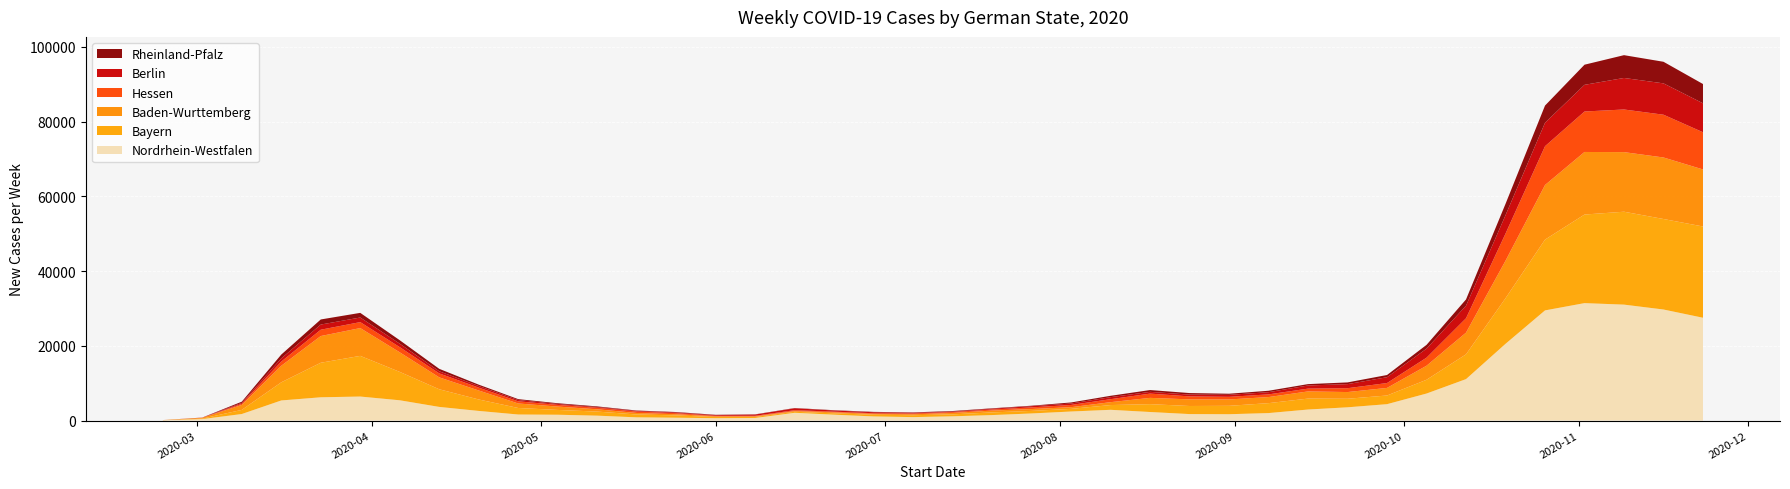

Reading left to right, transcribe all the data shown in this chart.

Nordrhein-Westfalen: 95	394	1749	5380	6229	6428	5428	3654	2578	1619	1561	1312	863	761	636	692	2083	1573	1108	925	1139	1470	1902	2424	2878	2289	1735	1699	2004	2954	3549	4389	7233	11096	20541	29481	31428	31027	29719	27514
Bayern: 9	132	1106	4854	9241	10884	7595	4720	3065	1747	1284	1091	765	621	311	269	268	365	460	505	524	715	683	704	1271	2101	2164	2247	2658	2928	2284	2321	3686	6629	12202	18942	23705	24861	24219	24424
Baden-Wurttemberg: 20	209	1322	4429	7149	7439	5240	3185	2405	1205	897	612	402	311	180	169	188	267	210	251	379	484	499	452	776	1680	1772	1704	1628	1918	1797	2026	3758	5808	10032	14612	16745	15950	16464	15260
Hessen: 4	21	297	1125	1693	1597	1393	1063	765	577	453	407	381	293	143	149	238	174	187	220	239	291	443	597	796	1144	794	699	718	747	1030	1308	2153	3849	7261	10386	10829	11408	11447	9958
Berlin: 1	36	257	846	1379	1229	924	571	437	348	249	197	182	189	189	335	510	317	265	190	131	220	331	383	545	469	483	529	587	840	1091	1557	2416	3356	4922	6275	7137	8437	8387	7749
Rheinland-Pfalz: 2	13	321	1023	1363	1244	921	650	358	239	194	171	97	110	84	54	73	75	95	99	142	105	121	286	362	482	411	307	382	368	459	590	1013	1681	3036	4597	5388	6102	5779	5158